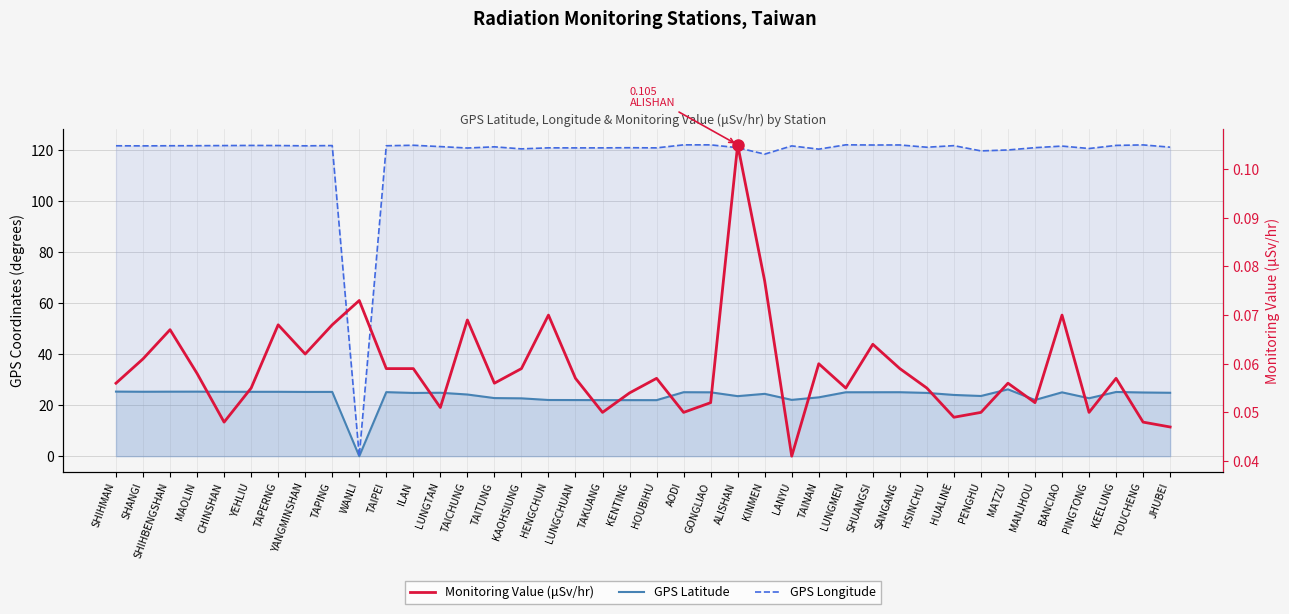

At TAITUNG, list the series in order from largest to smallest.

GPS Longitude, GPS Latitude, Monitoring Value (μSv/hr)